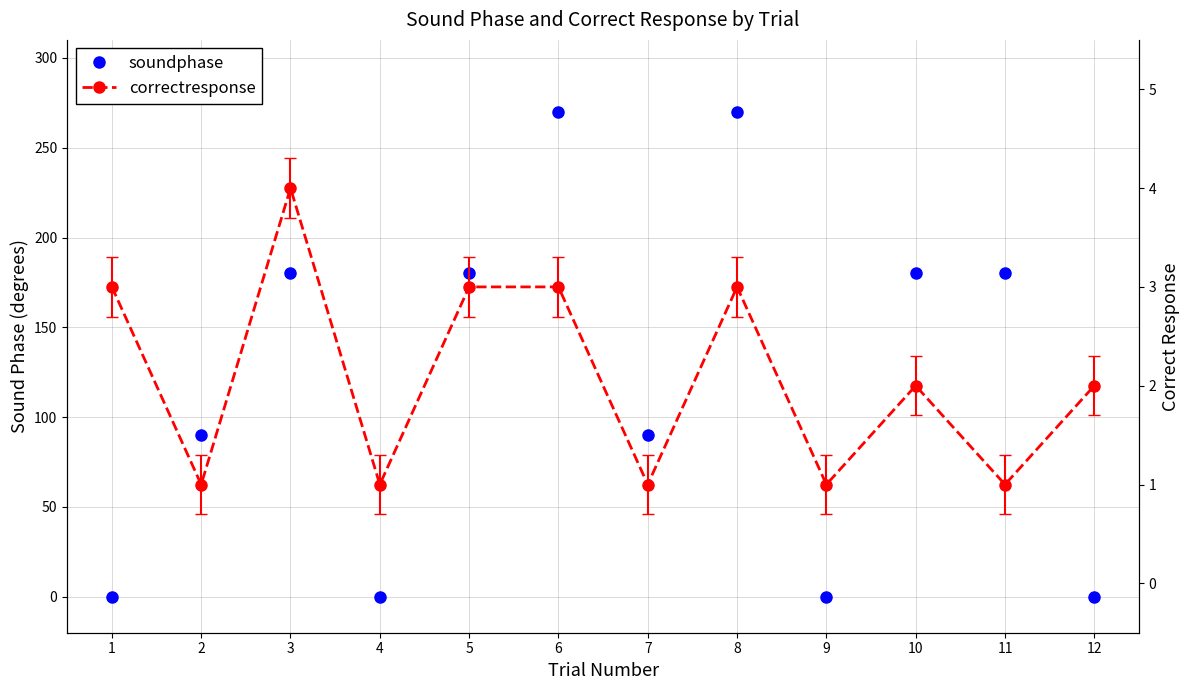

What is the greatest value displayed?

270